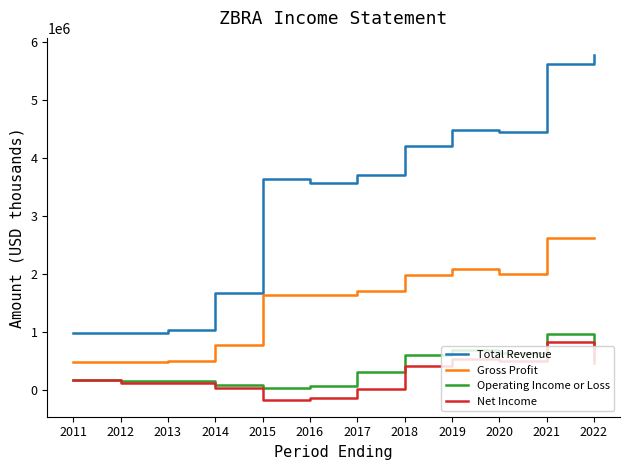

What is the difference between the maximum and second lowest values in the Total Revenue series?

4784800